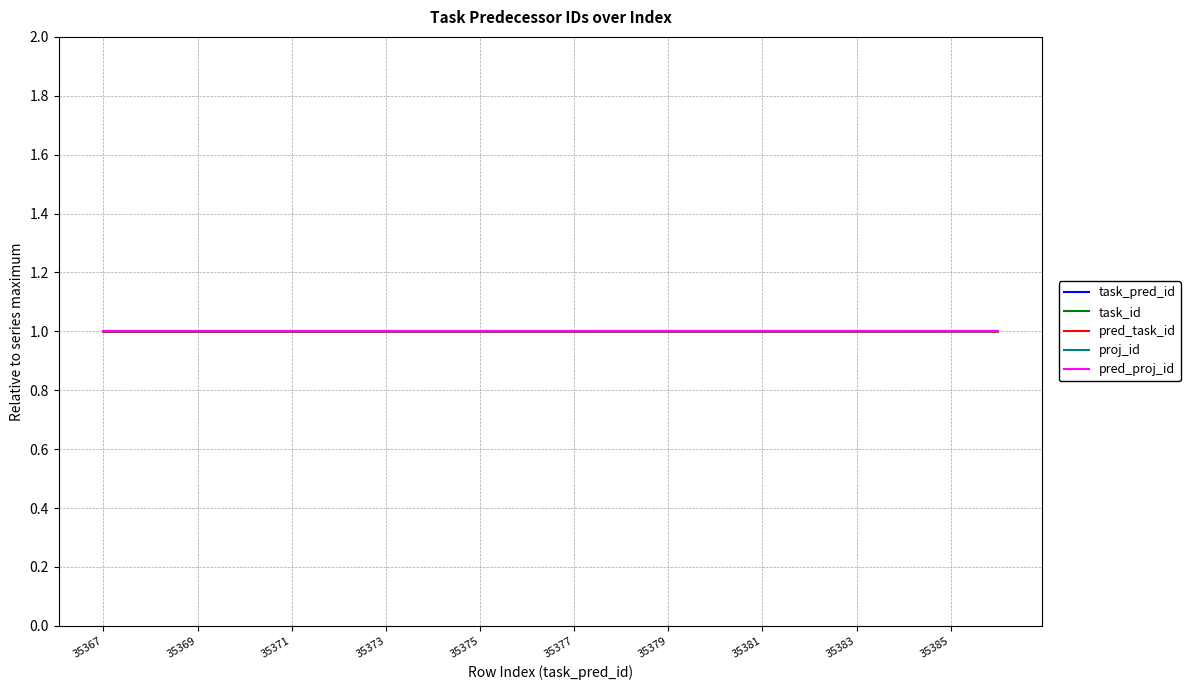

Which category has the lowest value in the task_pred_id series?

35367